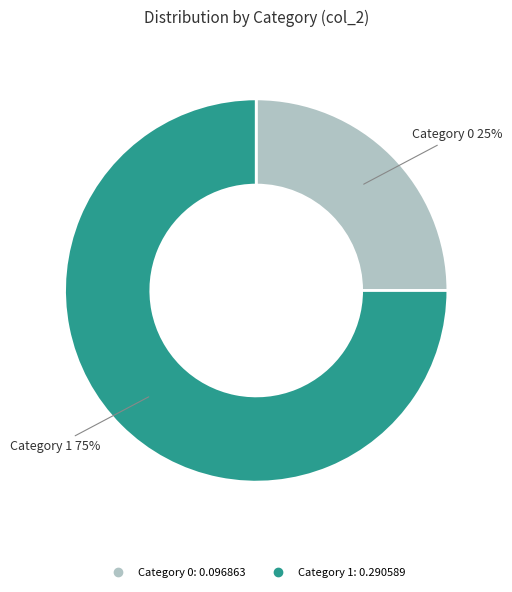

To the nearest percent, what is the average slice percentage?

50%